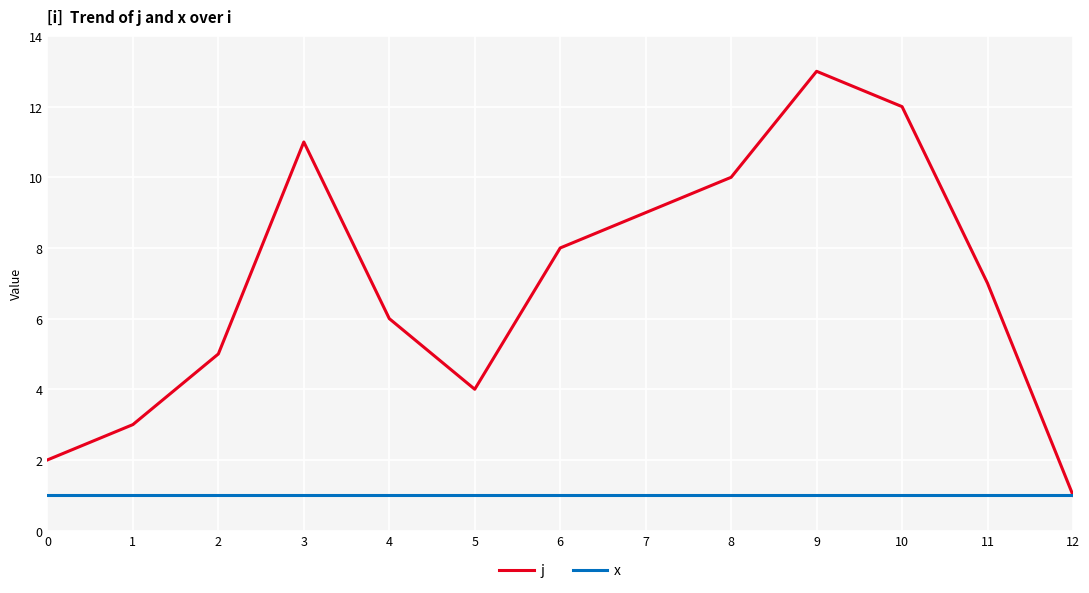

Reading left to right, transcribe all the data shown in this chart.

j: 0=2	1=3	2=5	3=11	4=6	5=4	6=8	7=9	8=10	9=13	10=12	11=7	12=1
x: 0=1	1=1	2=1	3=1	4=1	5=1	6=1	7=1	8=1	9=1	10=1	11=1	12=1